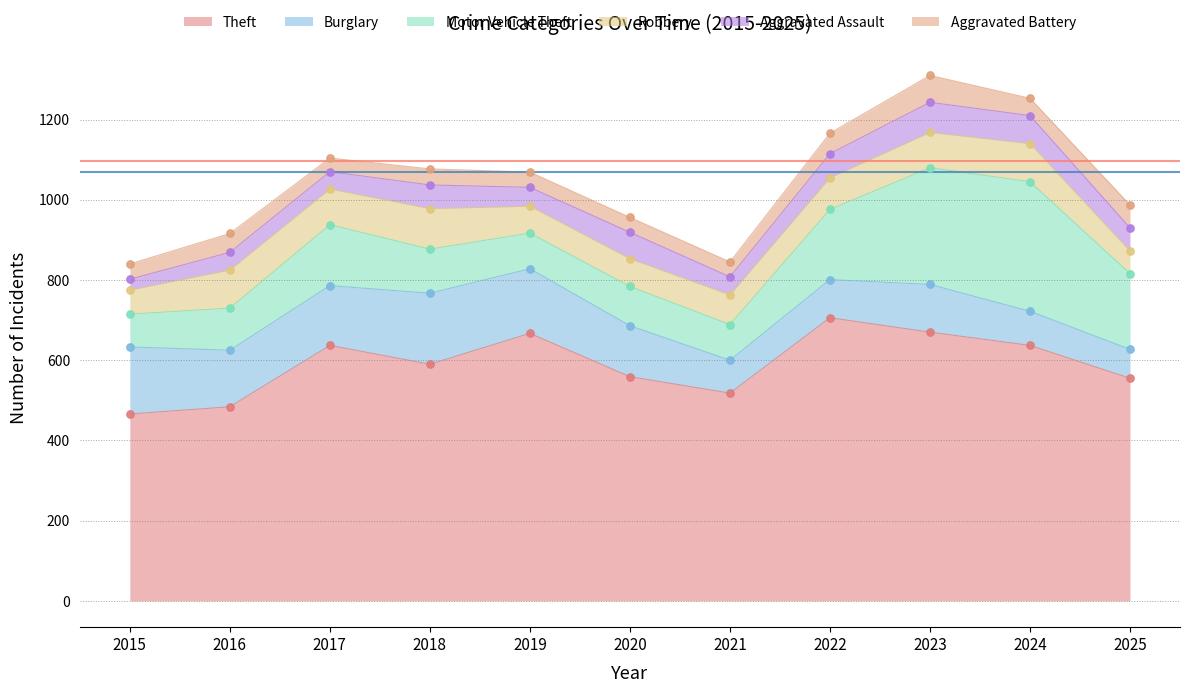

Which series has the largest total across all categories?

Theft